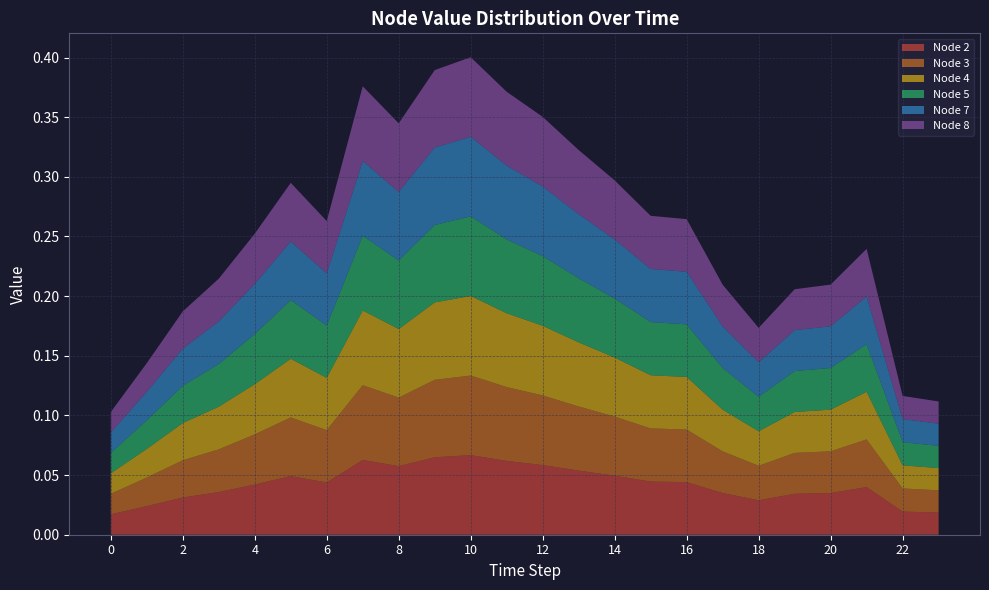

Reading right to left, extract all data points from this chart.

Node 2: 23=0.0	22=0.0	21=0.0	20=0.0	19=0.0	18=0.0	17=0.0	16=0.0	15=0.0	14=0.0	13=0.1	12=0.1	11=0.1	10=0.1	9=0.1	8=0.1	7=0.1	6=0.0	5=0.0	4=0.0	3=0.0	2=0.0	1=0.0	0=0.0
Node 3: 23=0.0	22=0.0	21=0.0	20=0.0	19=0.0	18=0.0	17=0.0	16=0.0	15=0.0	14=0.0	13=0.1	12=0.1	11=0.1	10=0.1	9=0.1	8=0.1	7=0.1	6=0.0	5=0.0	4=0.0	3=0.0	2=0.0	1=0.0	0=0.0
Node 4: 23=0.0	22=0.0	21=0.0	20=0.0	19=0.0	18=0.0	17=0.0	16=0.0	15=0.0	14=0.0	13=0.1	12=0.1	11=0.1	10=0.1	9=0.1	8=0.1	7=0.1	6=0.0	5=0.0	4=0.0	3=0.0	2=0.0	1=0.0	0=0.0
Node 5: 23=0.0	22=0.0	21=0.0	20=0.0	19=0.0	18=0.0	17=0.0	16=0.0	15=0.0	14=0.0	13=0.1	12=0.1	11=0.1	10=0.1	9=0.1	8=0.1	7=0.1	6=0.0	5=0.0	4=0.0	3=0.0	2=0.0	1=0.0	0=0.0
Node 7: 23=0.0	22=0.0	21=0.0	20=0.0	19=0.0	18=0.0	17=0.0	16=0.0	15=0.0	14=0.0	13=0.1	12=0.1	11=0.1	10=0.1	9=0.1	8=0.1	7=0.1	6=0.0	5=0.0	4=0.0	3=0.0	2=0.0	1=0.0	0=0.0
Node 8: 23=0.0	22=0.0	21=0.0	20=0.0	19=0.0	18=0.0	17=0.0	16=0.0	15=0.0	14=0.0	13=0.1	12=0.1	11=0.1	10=0.1	9=0.1	8=0.1	7=0.1	6=0.0	5=0.0	4=0.0	3=0.0	2=0.0	1=0.0	0=0.0